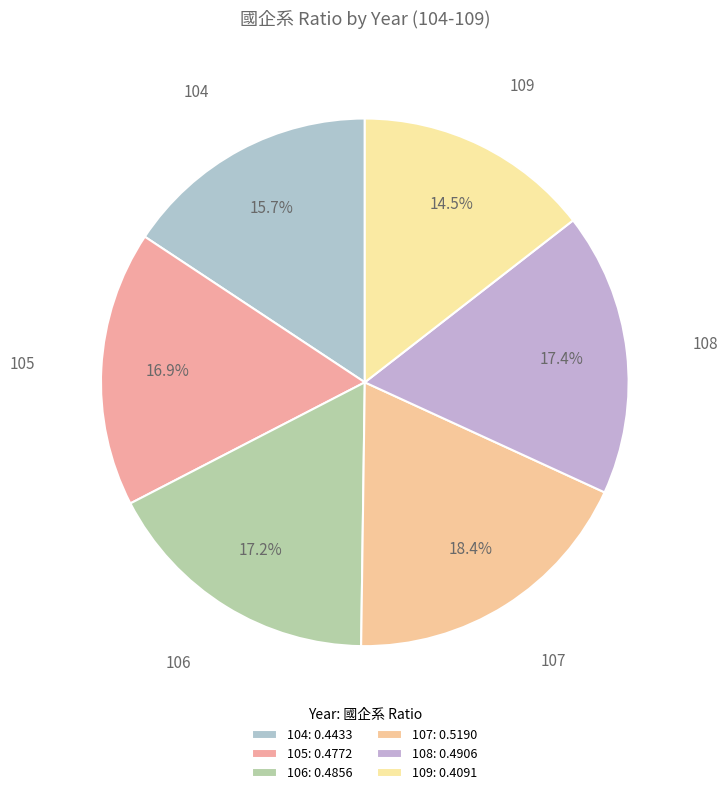

Does 109 account for over 50% of the chart?

No